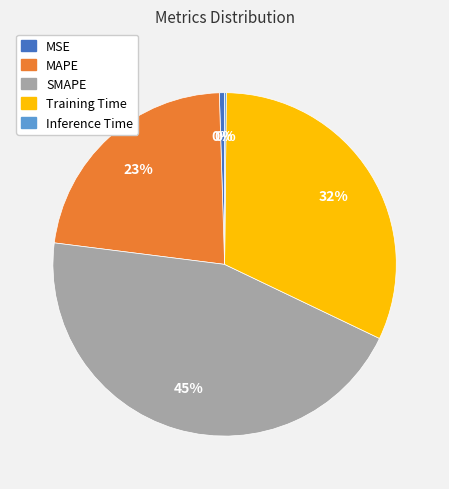

Between MAPE and MSE, which is larger?

MAPE